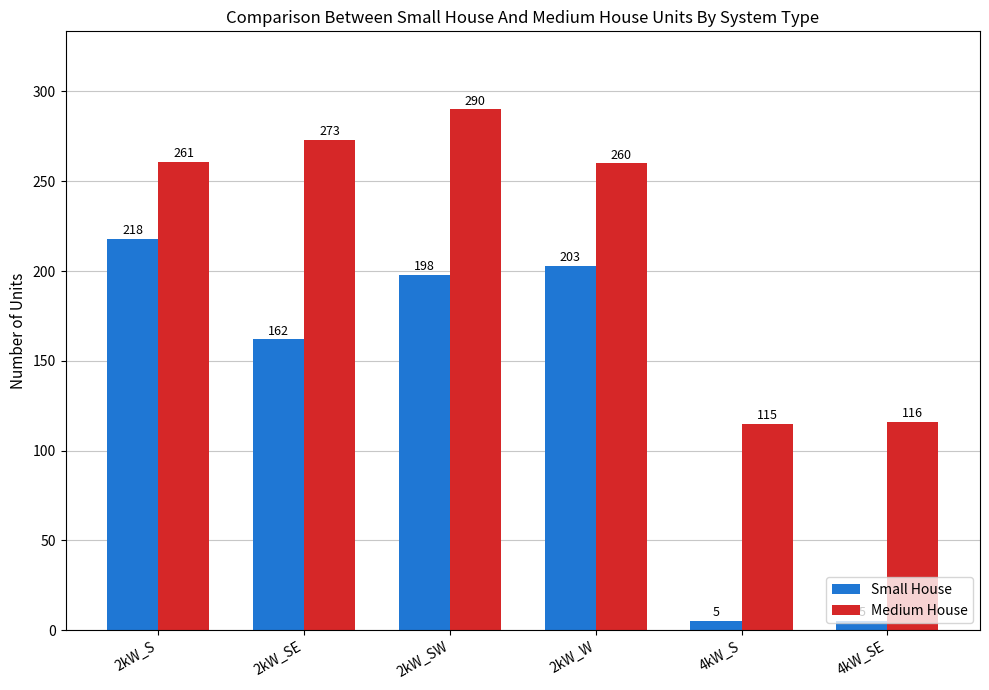

What is the smallest value displayed?

5